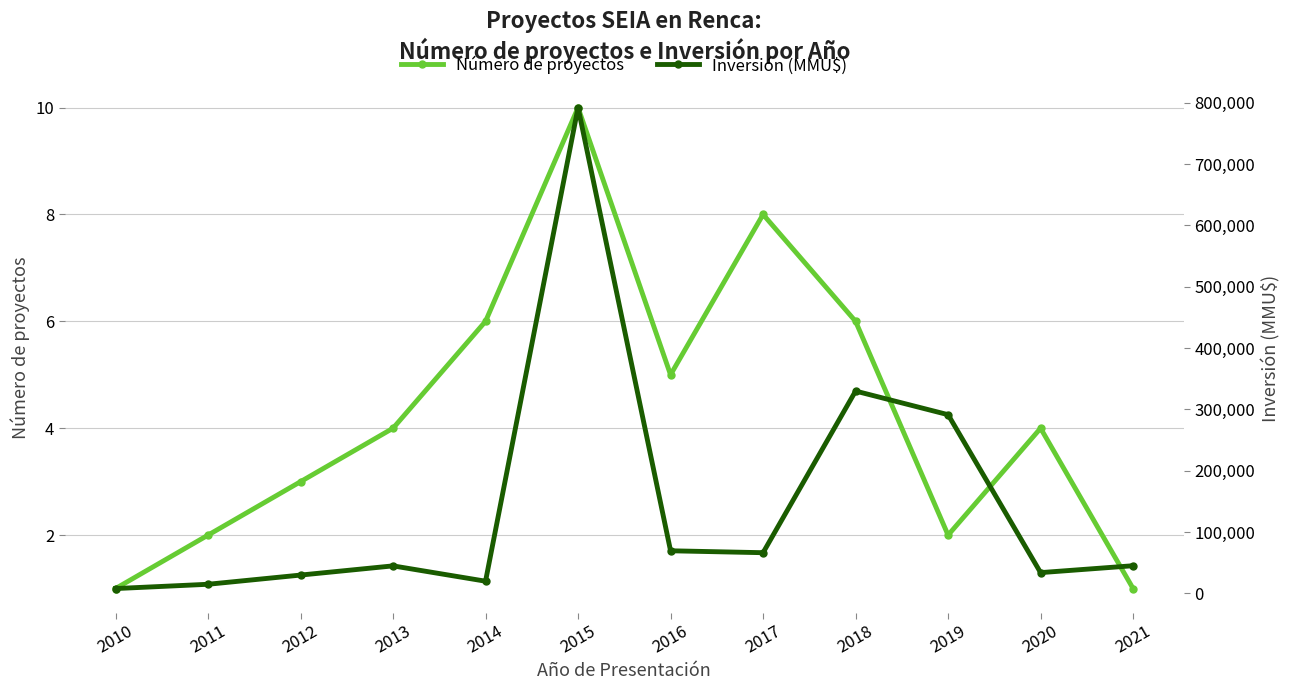

How many Número de proyectos values are between 2 and 6?

8